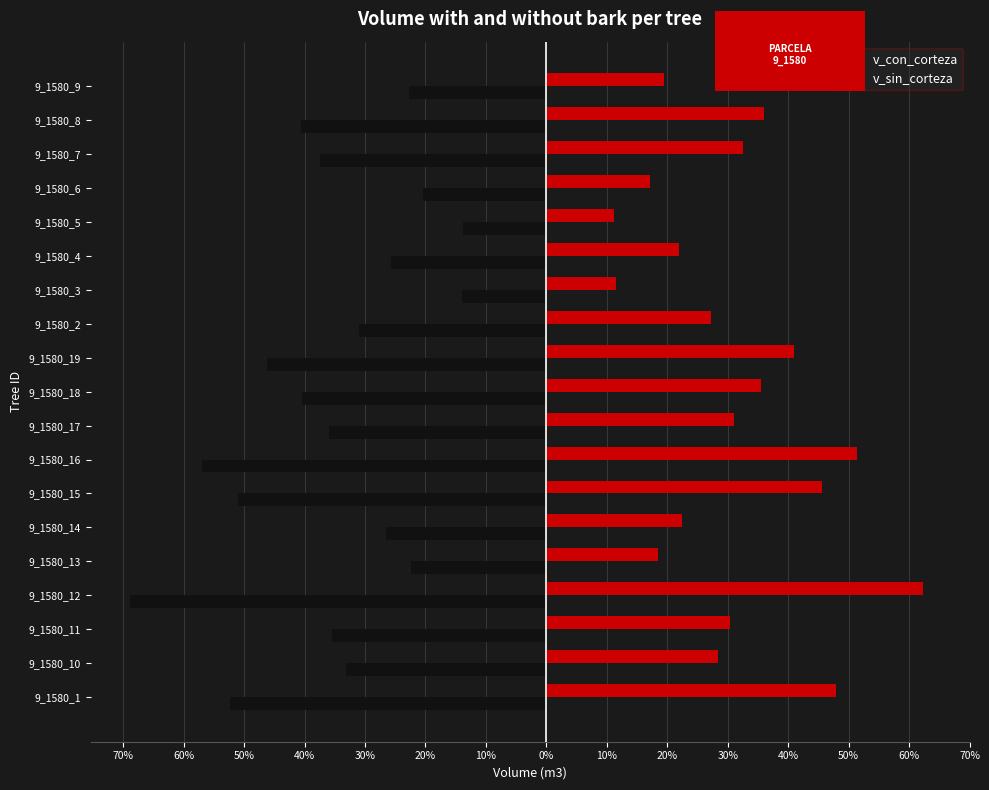

What are all the series names shown in the legend?

v_con_corteza, v_sin_corteza